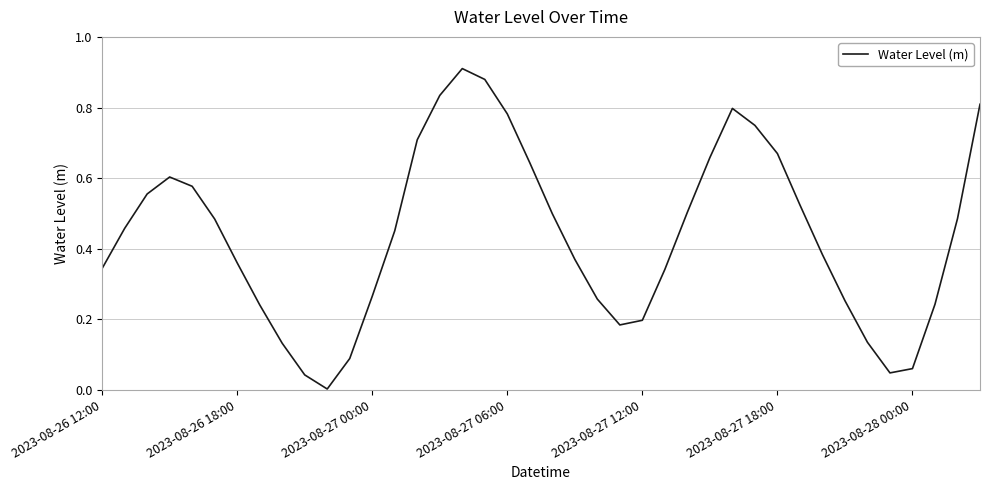

How many interior local peaks (higher than both neighbors) does the data have?

3